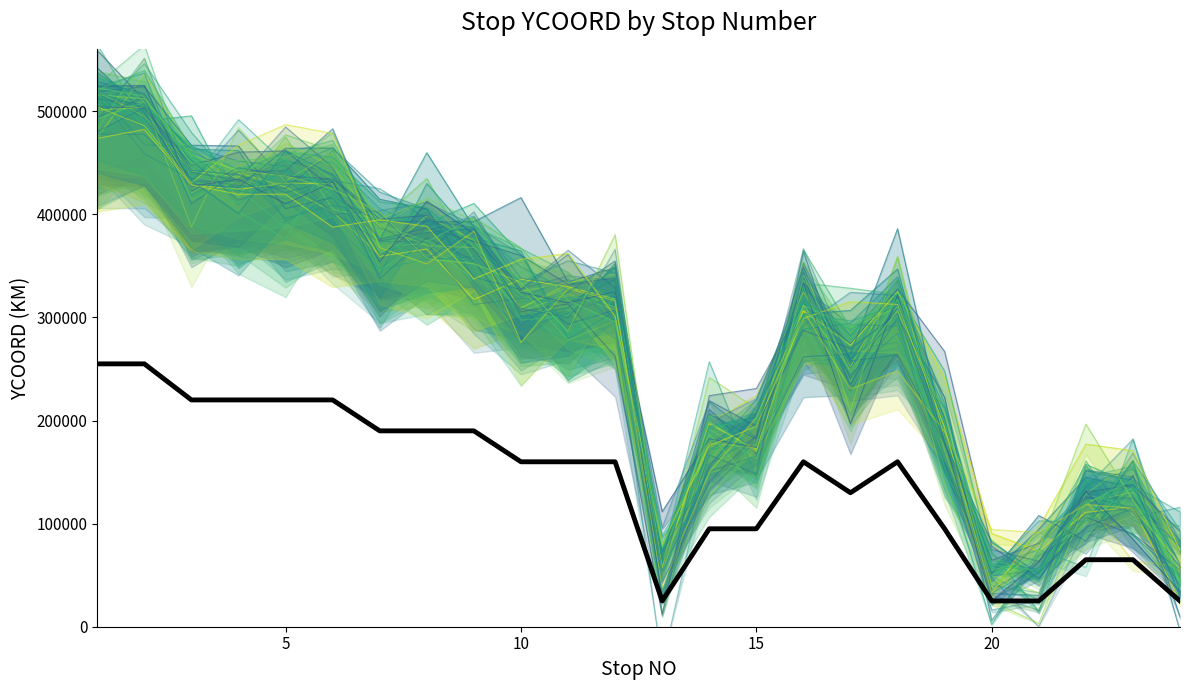

Rank the categories by value from lowest to highest.

13, 20, 21, 24, 22, 23, 14, 15, 19, 17, 10, 11, 12, 16, 18, 7, 8, 9, 3, 4, 5, 6, 1, 2